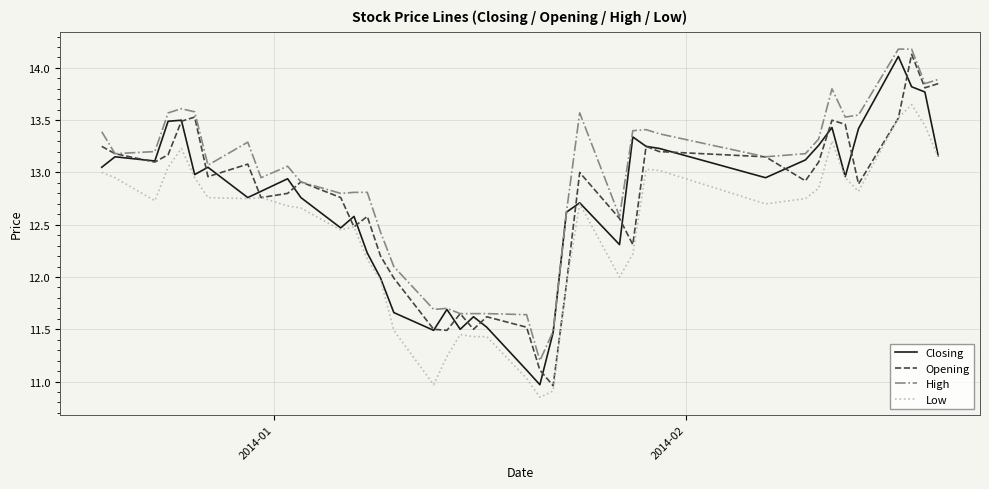

True or false: High and Low intersect in this chart.

False